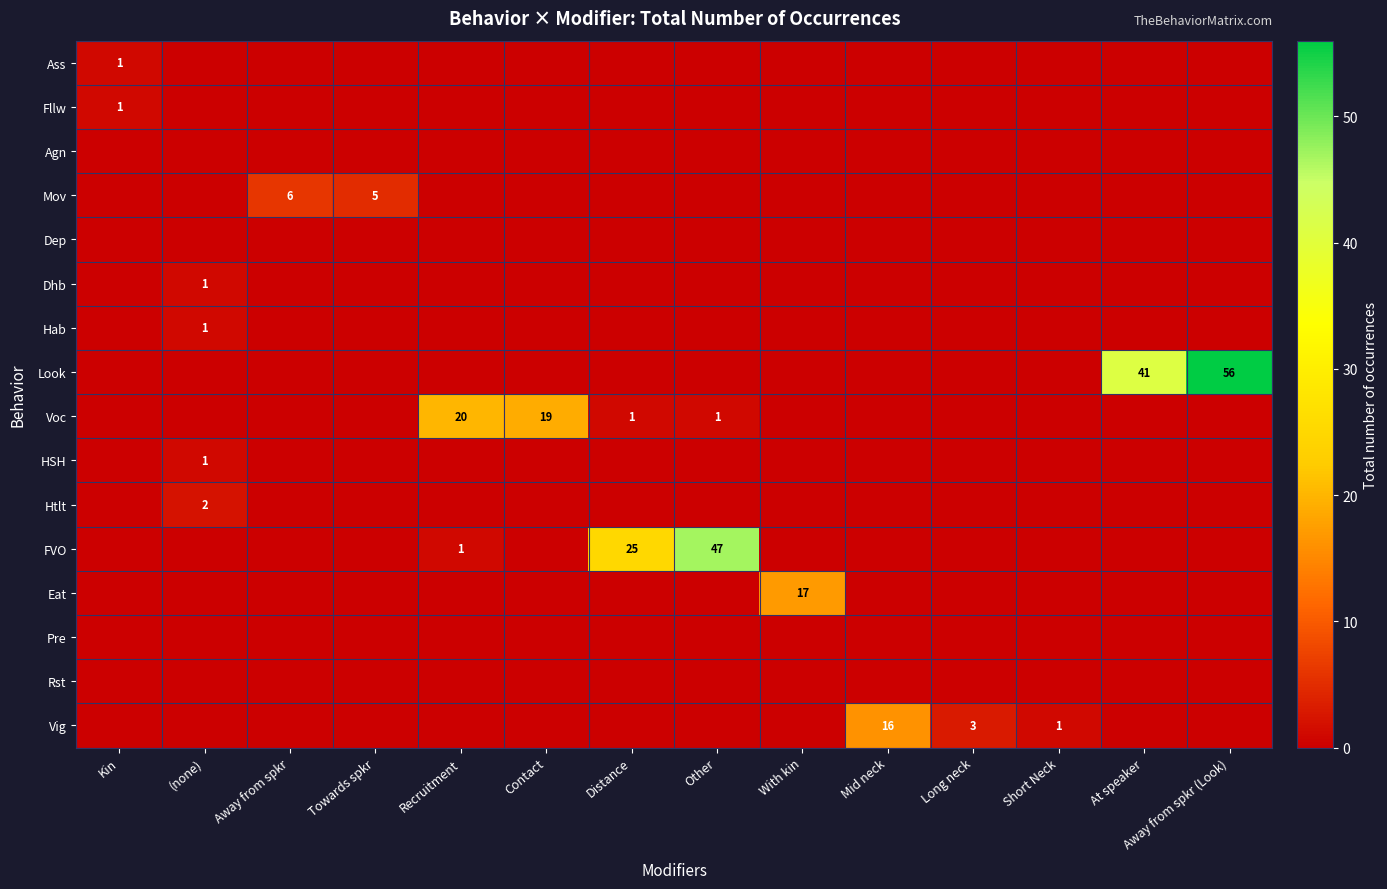

Rank the series by their maximum value, from lowest to highest.

Agn, Dep, Pre, Rst, Ass, Fllw, Dhb, Hab, HSH, Htlt, Mov, Vig, Eat, Voc, FVO, Look